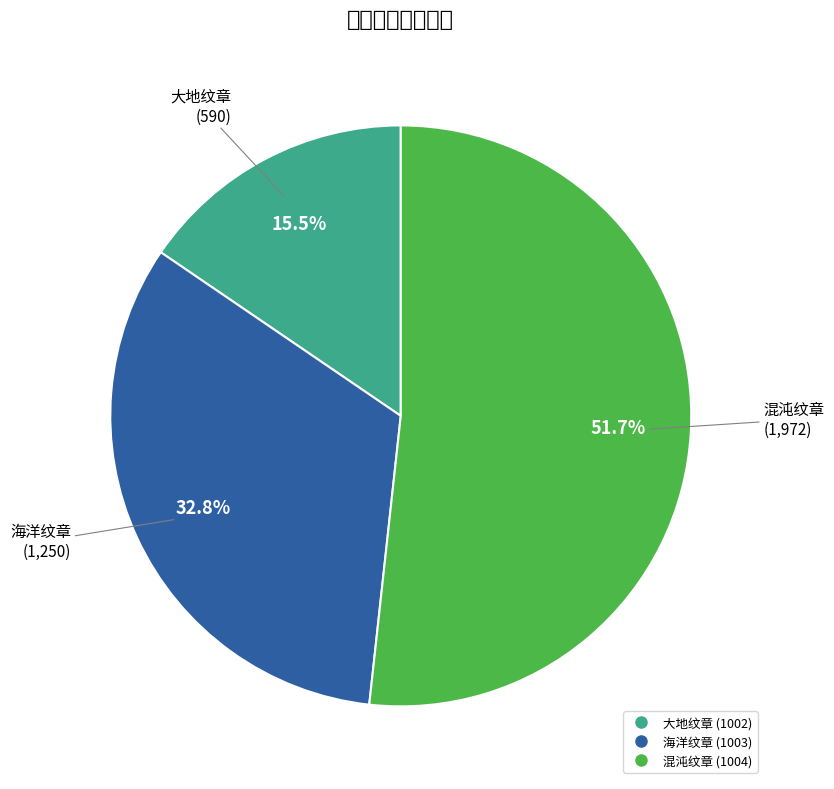

What is the smallest slice in the pie chart?

大地纹章 (1002)